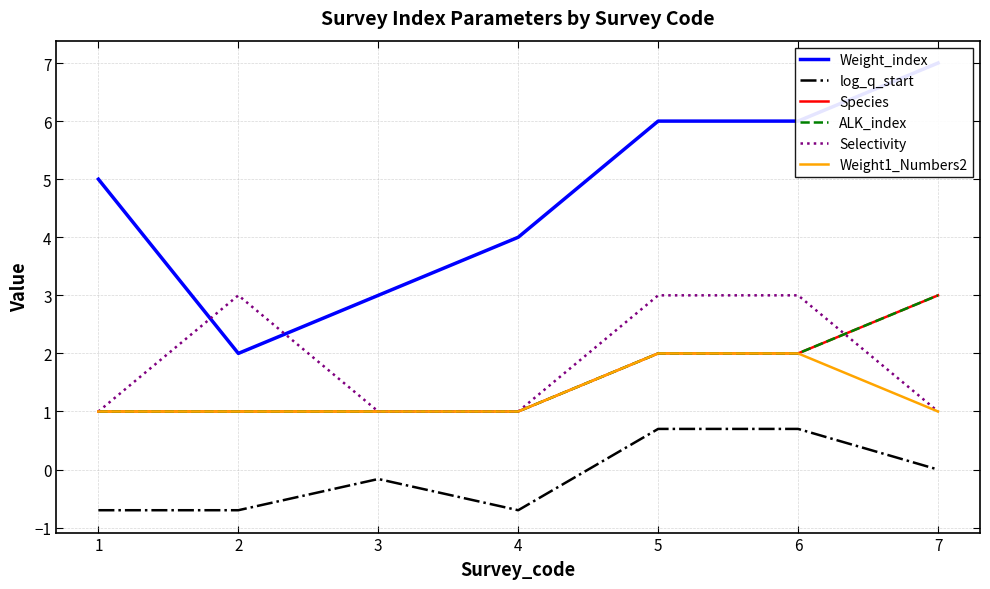

In Selectivity, how many points are higher than both neighbors (excluding endpoints)?

1